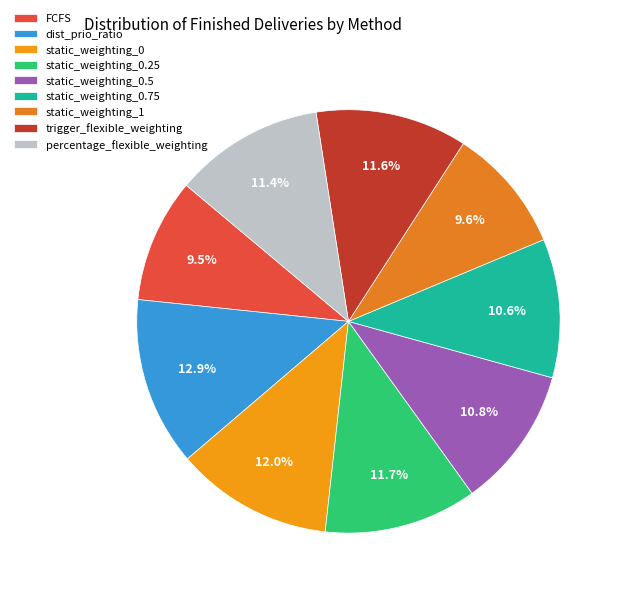

To the nearest percent, what is the difference between the dist_prio_ratio and trigger_flexible_weighting slice percentages?

1%